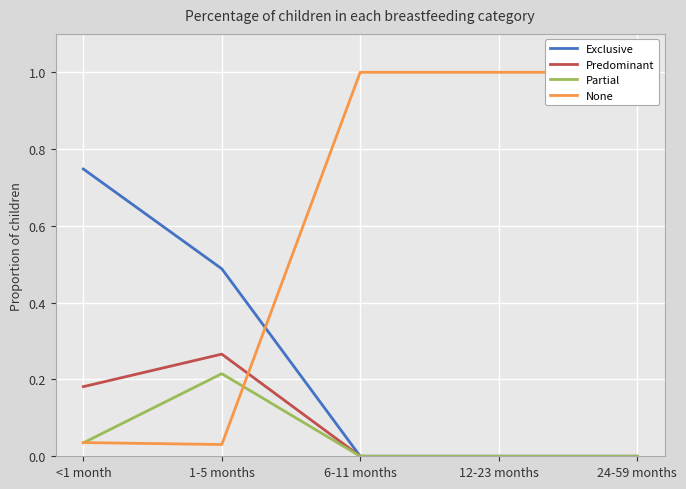

At how many categories does at least one series exceed 0?

5